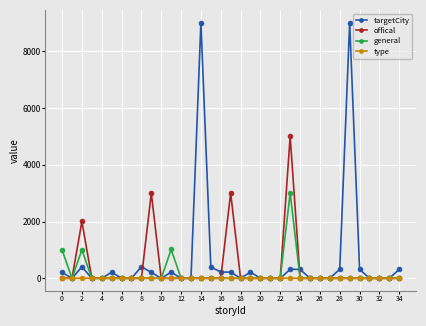

True or false: targetCity has more than 0 points higher than both neighbors.

True